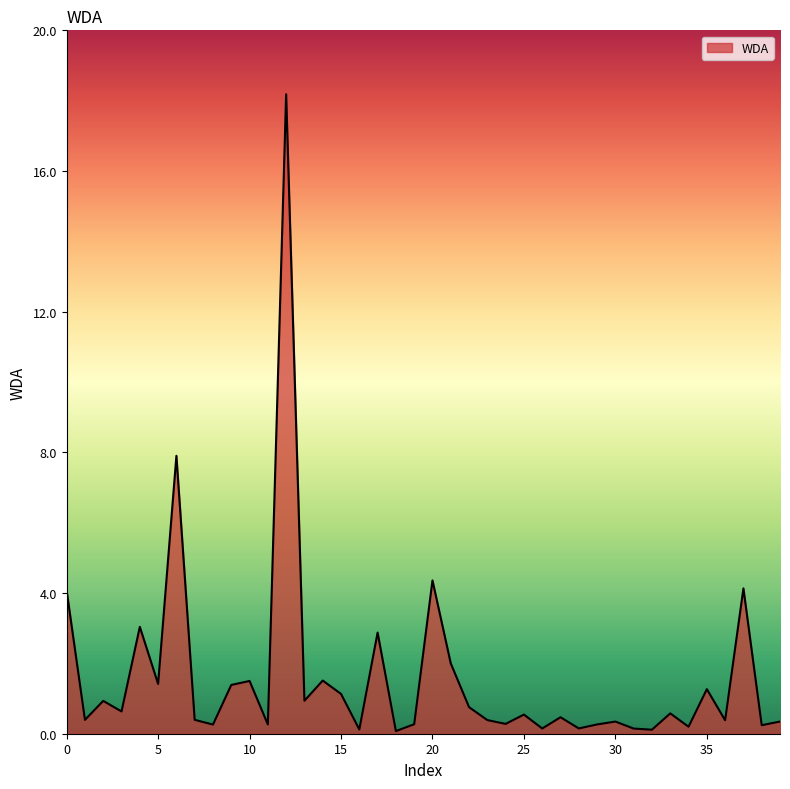

What is the greatest value displayed?

18.2